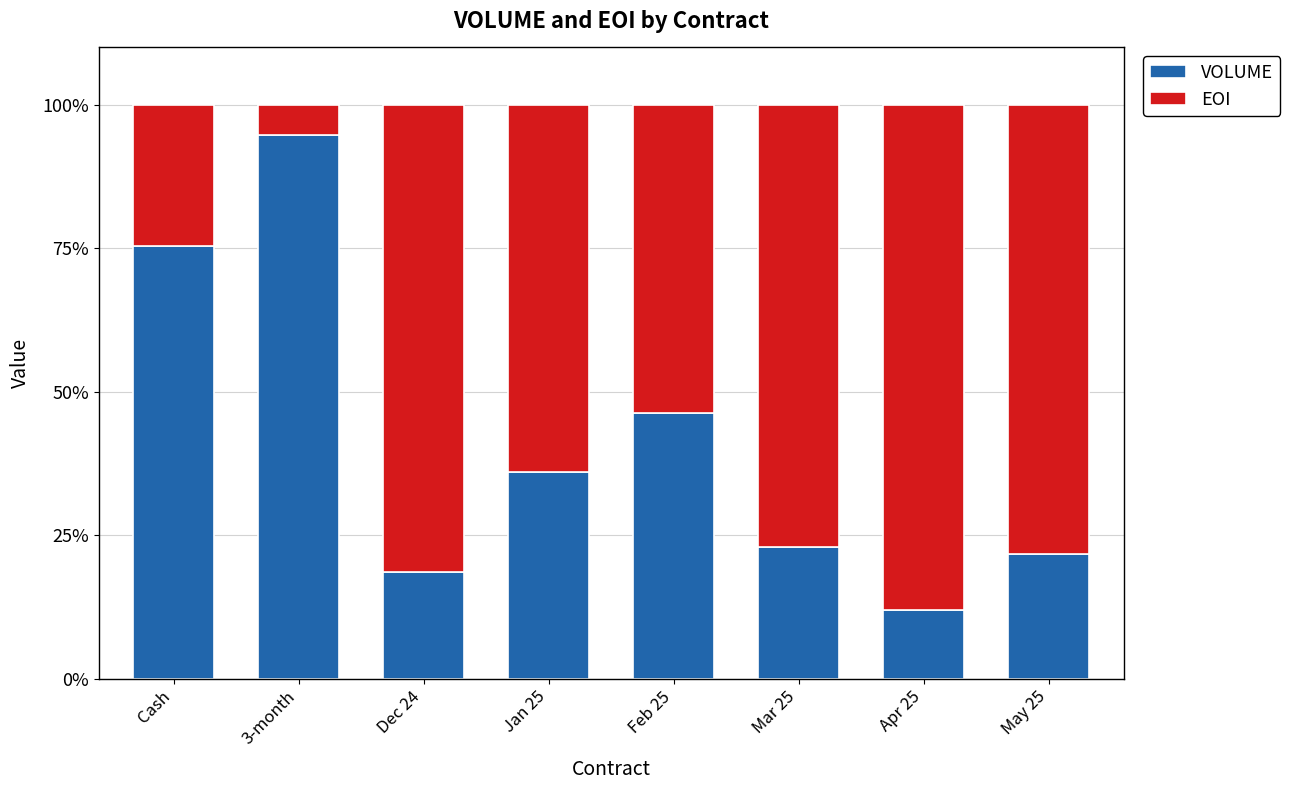

At which label does VOLUME reach its minimum?

Apr 25